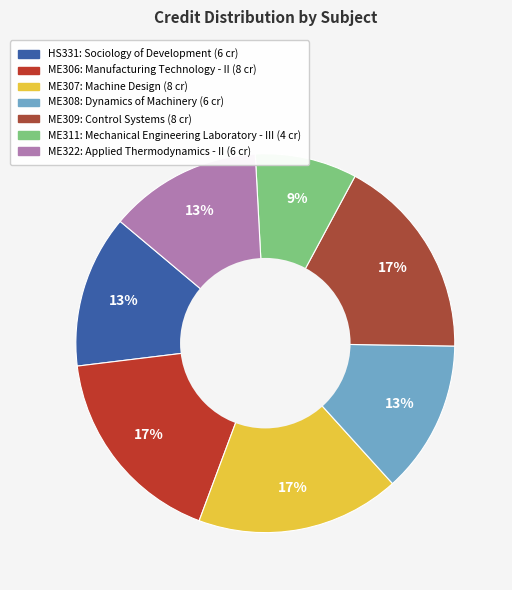

To the nearest percent, what percentage of the pie is ME306?

17%